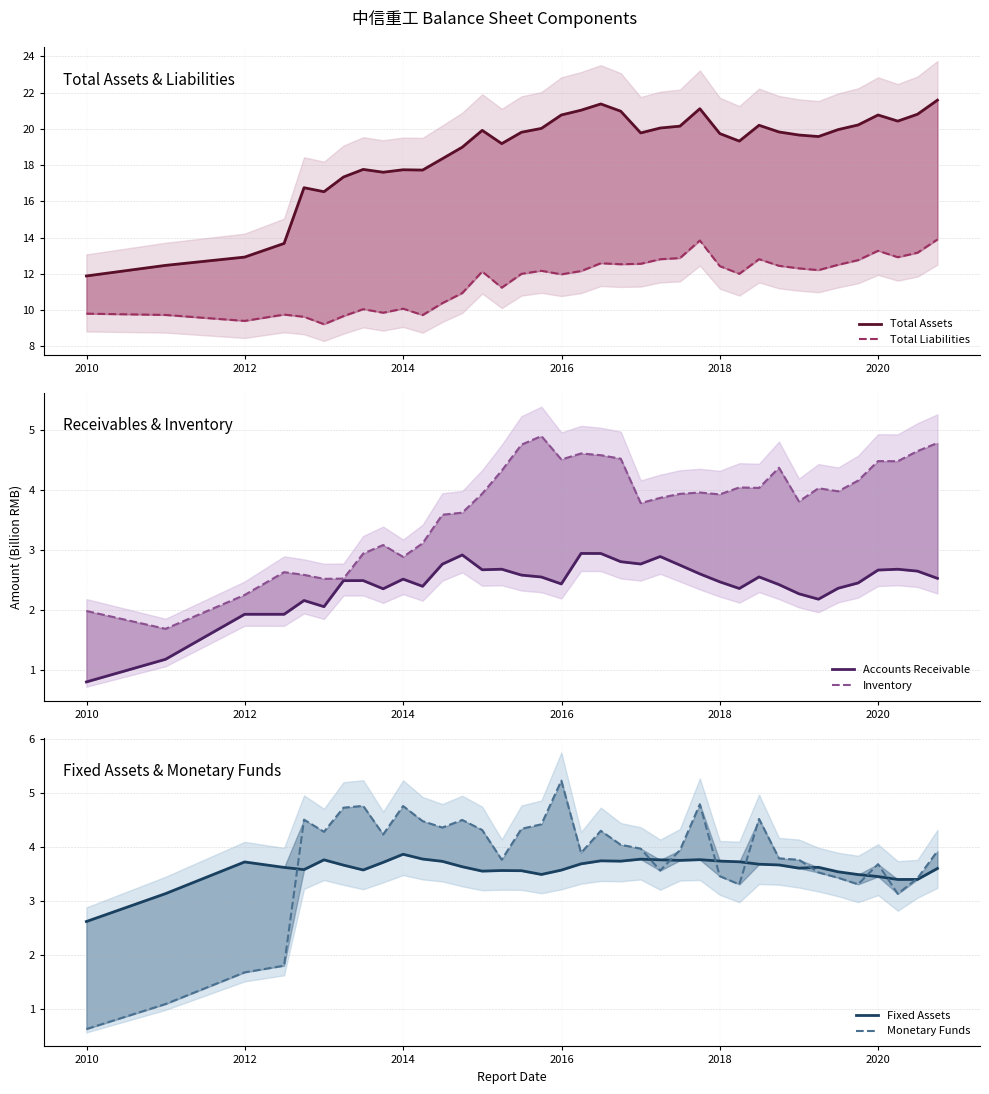

What are all the series names shown in the legend?

Total Assets, Total Liabilities, Accounts Receivable, Inventory, Fixed Assets, Monetary Funds